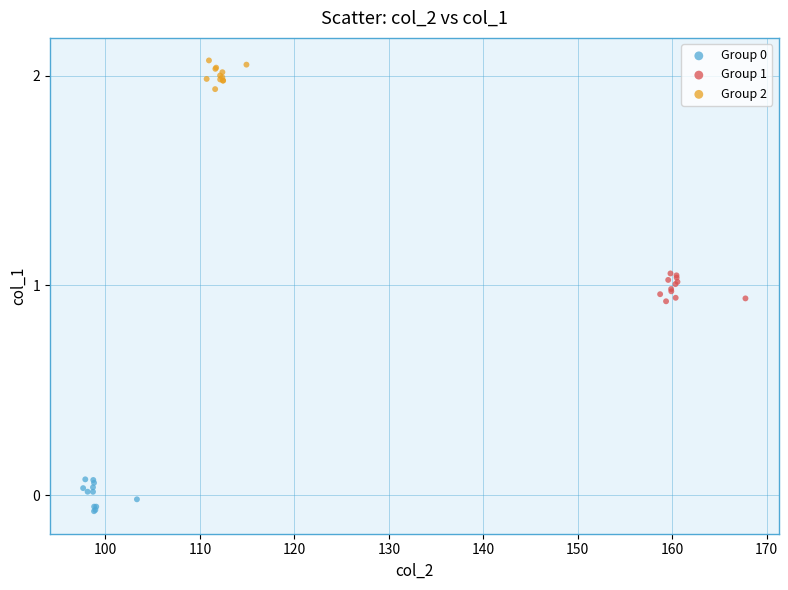

Which series reaches the maximum Y coordinate?

Group 2